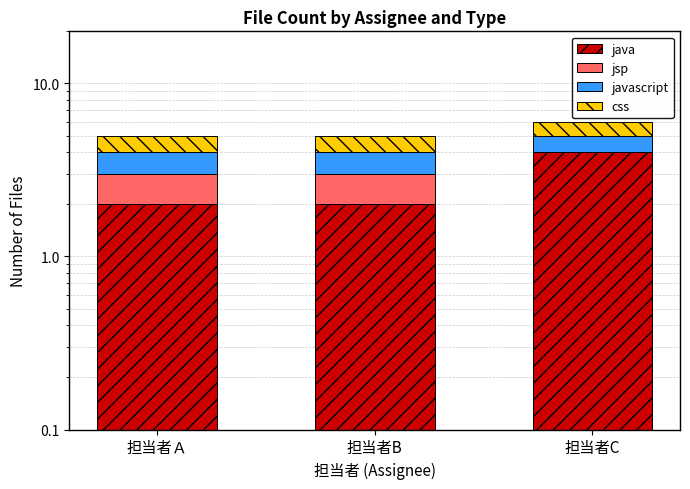

Reading left to right, list all the values displayed in this chart.

java: 担当者Ａ=2	担当者B=2	担当者C=4
jsp: 担当者Ａ=1	担当者B=1	担当者C=0
javascript: 担当者Ａ=1	担当者B=1	担当者C=1
css: 担当者Ａ=1	担当者B=1	担当者C=1